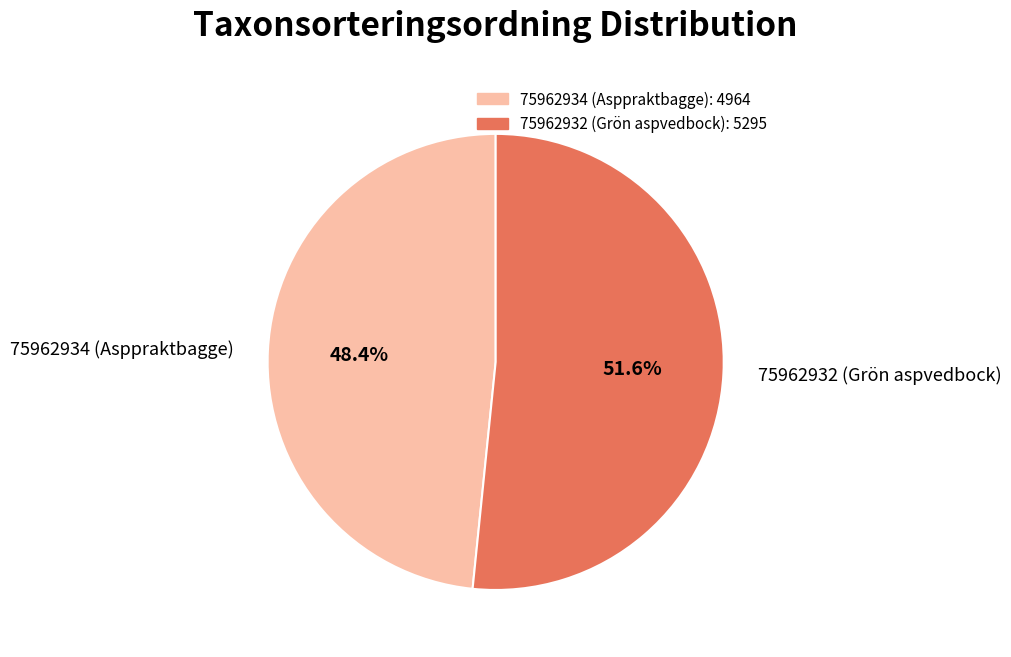

Count the number of slices in the pie.

2